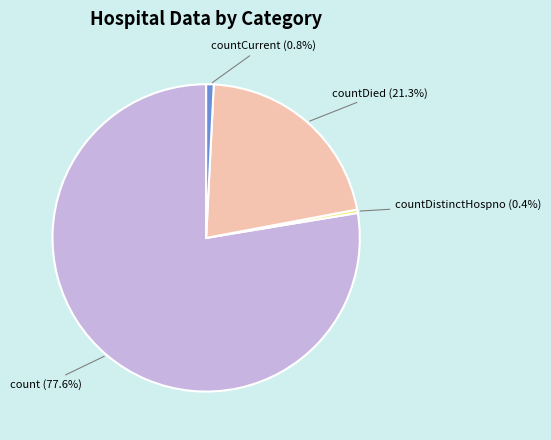

The countCurrent slice represents 15% of the pie. True or false?

False